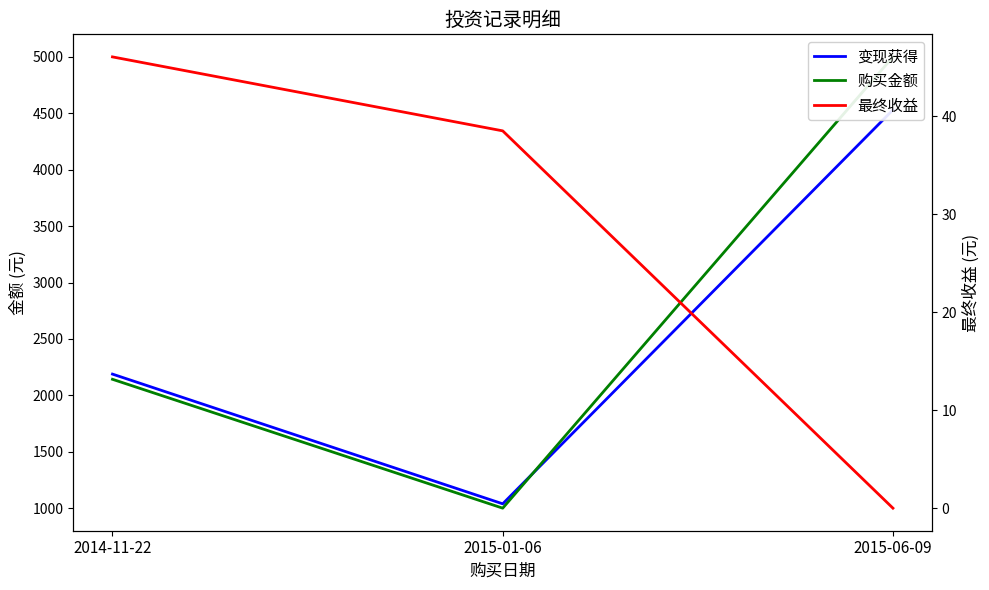

Does the chart display data point markers on the line(s)?

No